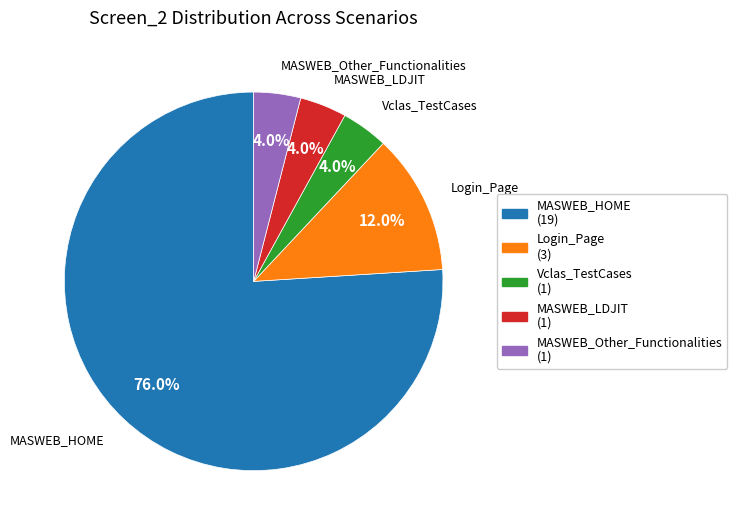

What portion of the pie excludes Vclas_TestCases (1)?

96.0%